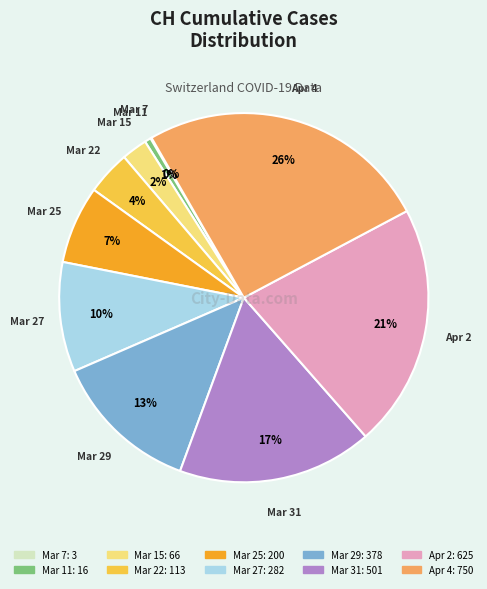

To the nearest percent, what is the average slice percentage?

10%